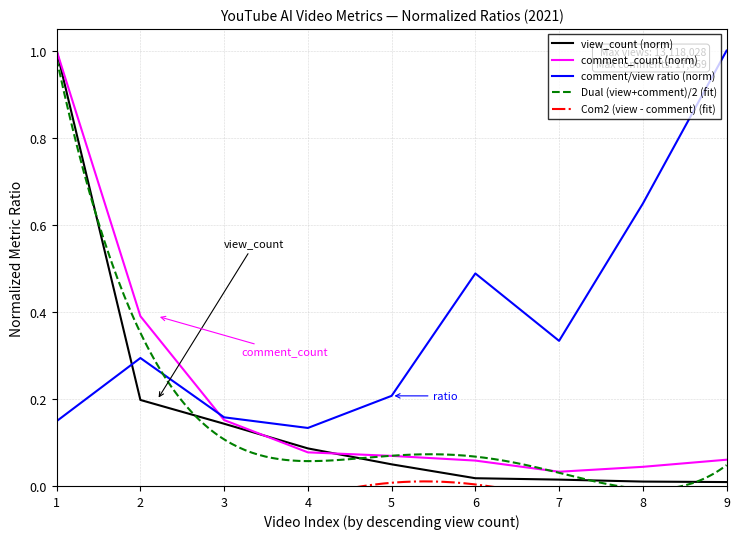

True or false: view_count (norm) has a value of 0.1 at 2.

False